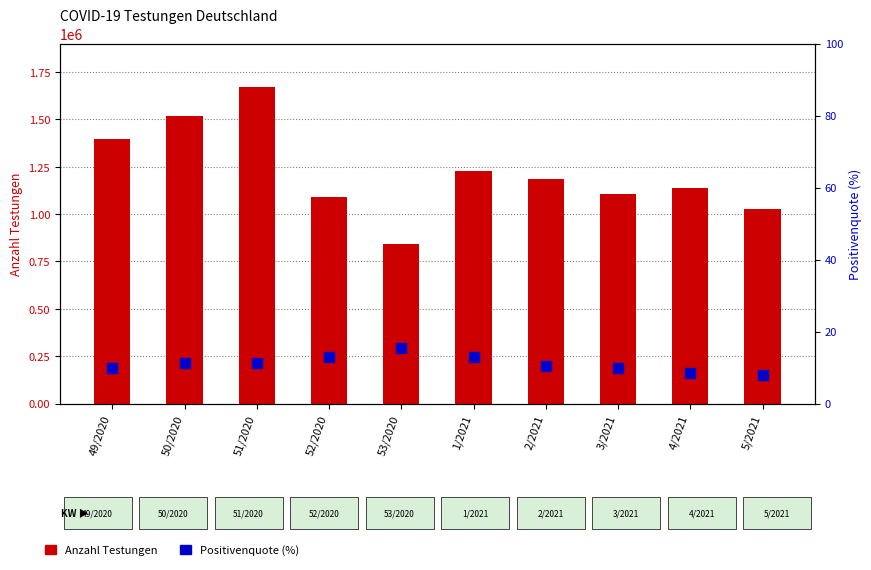

At which category is the sum across all series the highest?

51/2020